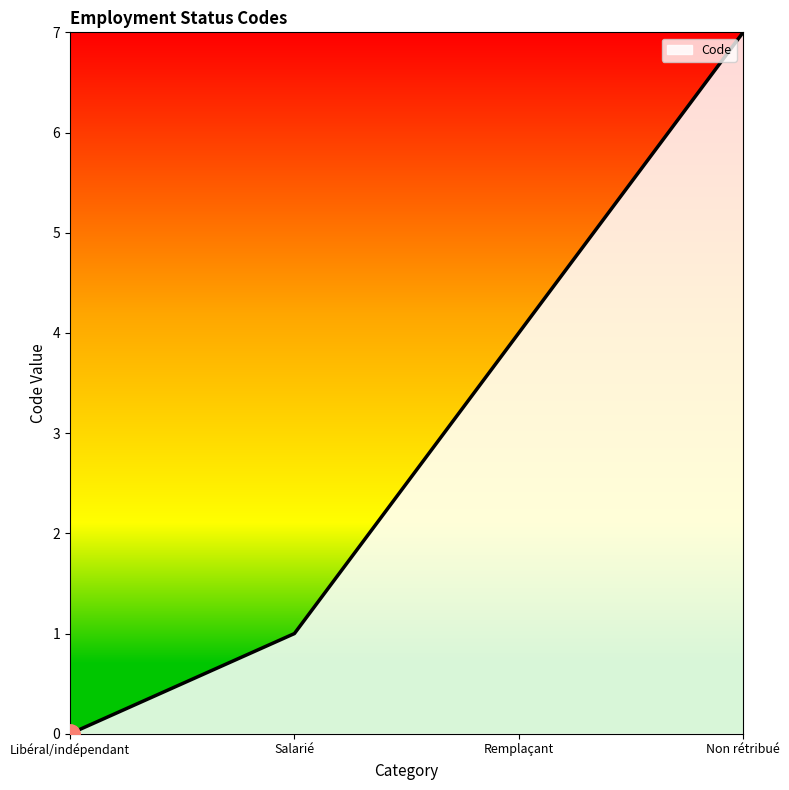

Reading right to left, list all the values displayed in this chart.

7	4	1	0